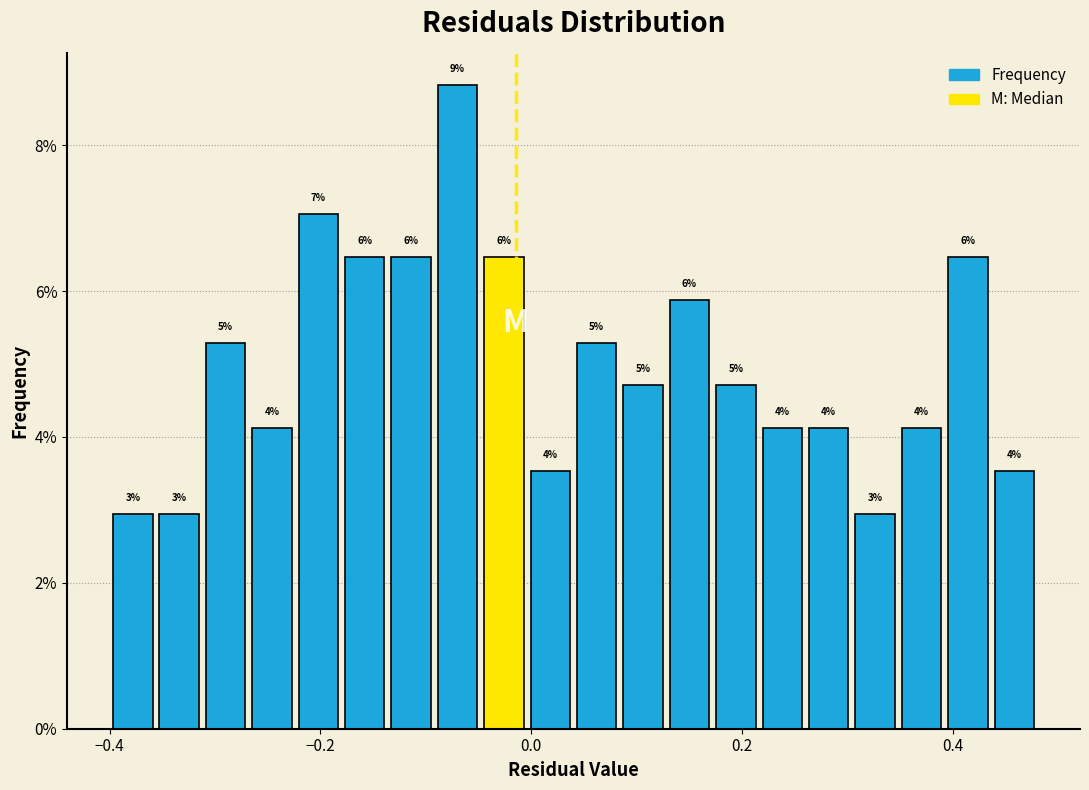

Around what value on the x-axis is the tallest bar? Give the approximate position of its centre, as read against the axis.

-0.06